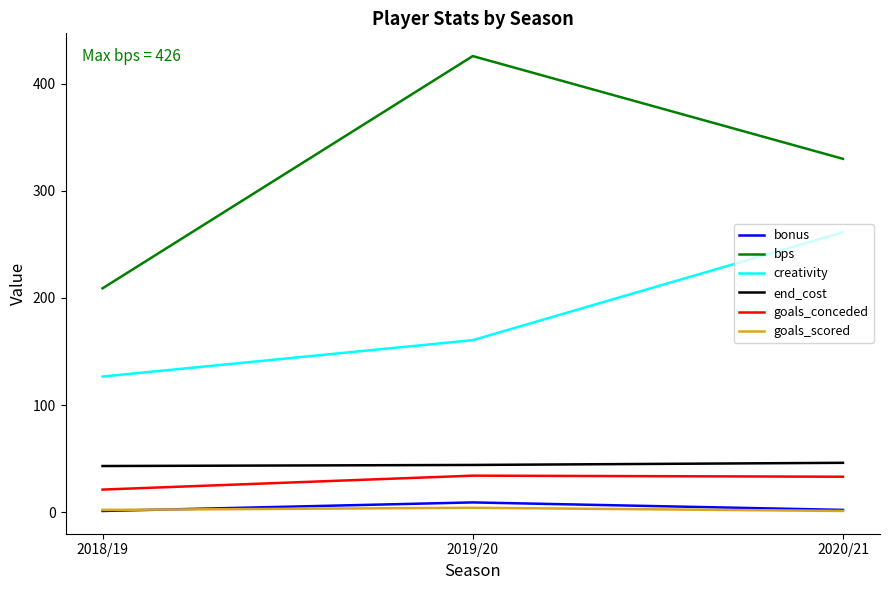

What is the difference between the highest and lowest values at 2020/21?

329.0